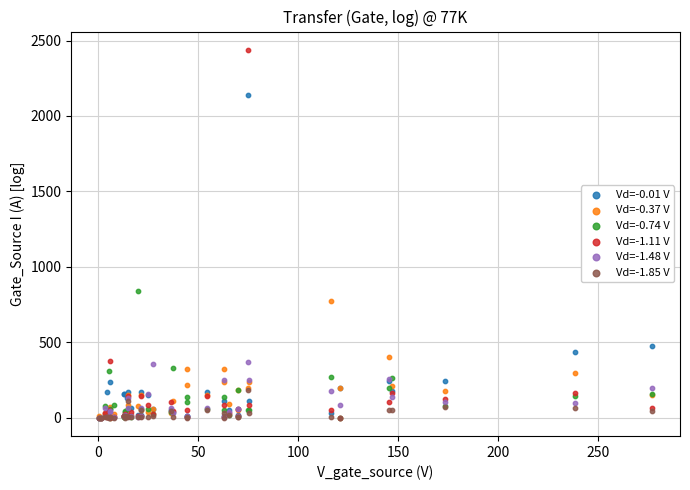

Across all series, what Y value is closest to 1218?

840.7